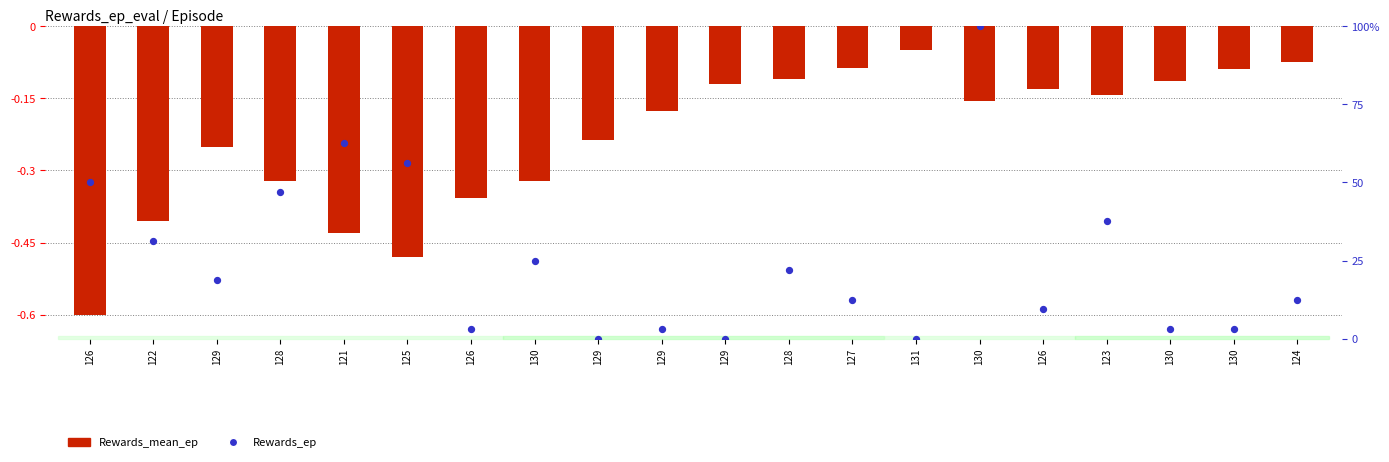

What are all the series names shown in the legend?

Rewards_mean_ep, Rewards_ep